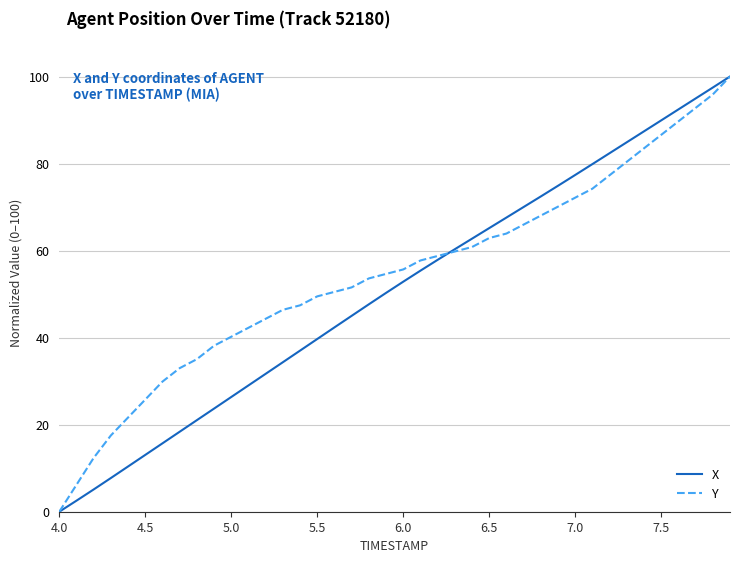

What is the maximum value shown in the chart?

100.0